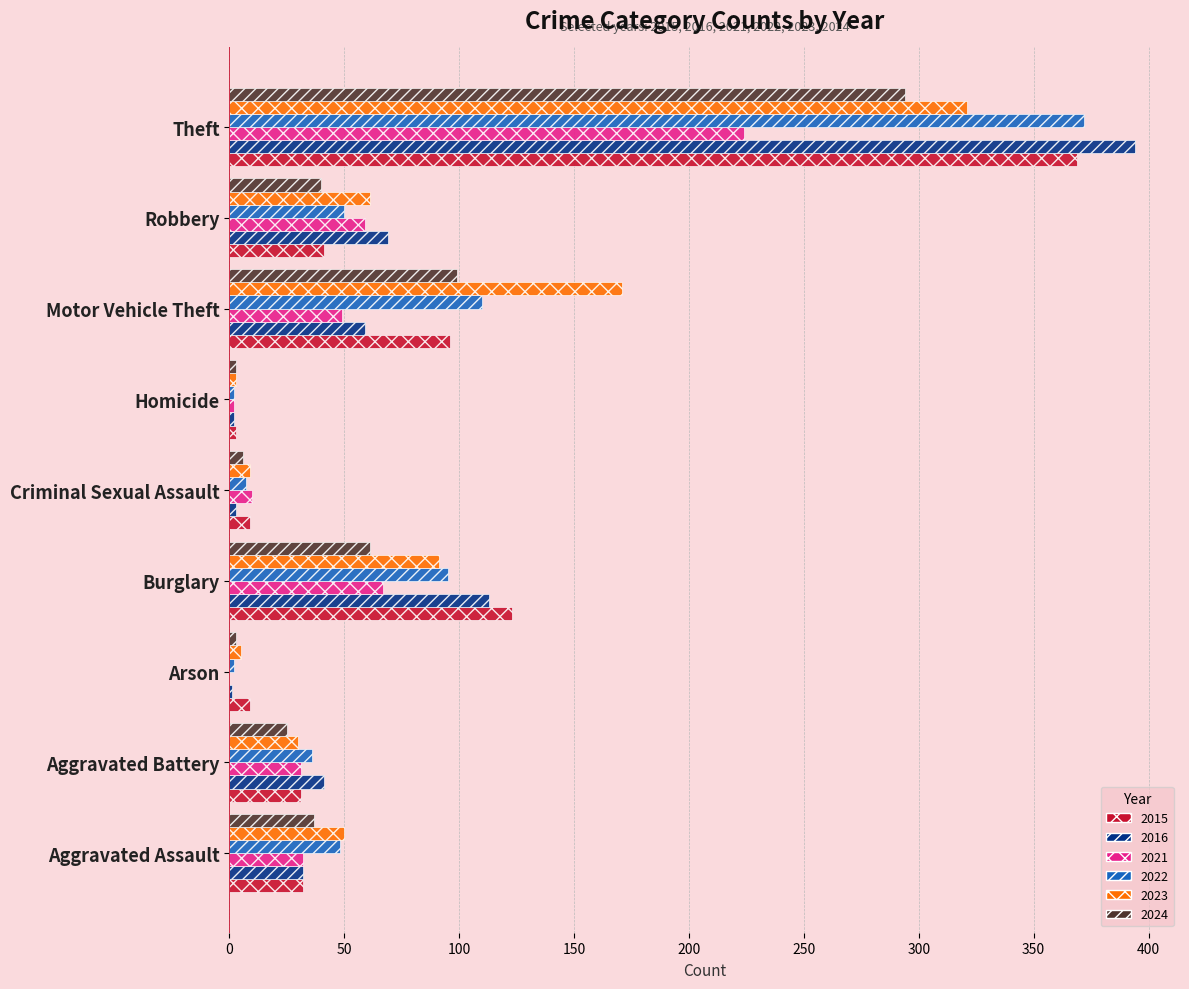

At which category is the sum across all series the highest?

Theft